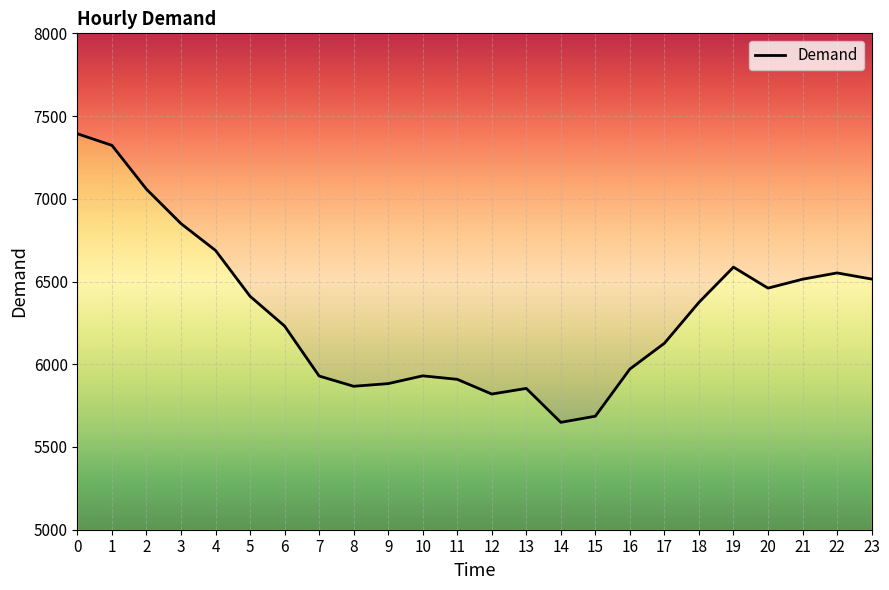

List the labels in order of value, largest first.

0, 1, 2, 3, 4, 19, 22, 23, 21, 20, 5, 18, 6, 17, 16, 10, 7, 11, 9, 8, 13, 12, 15, 14